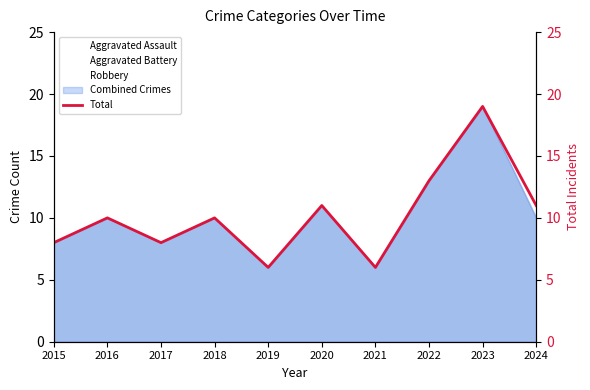

What is the sum of all values?

102